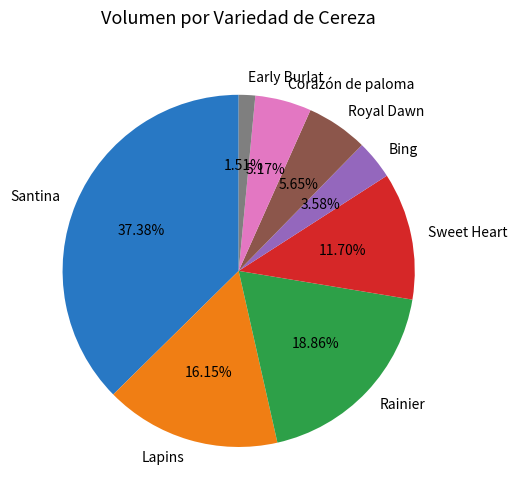

Does any single category account for the majority?

No